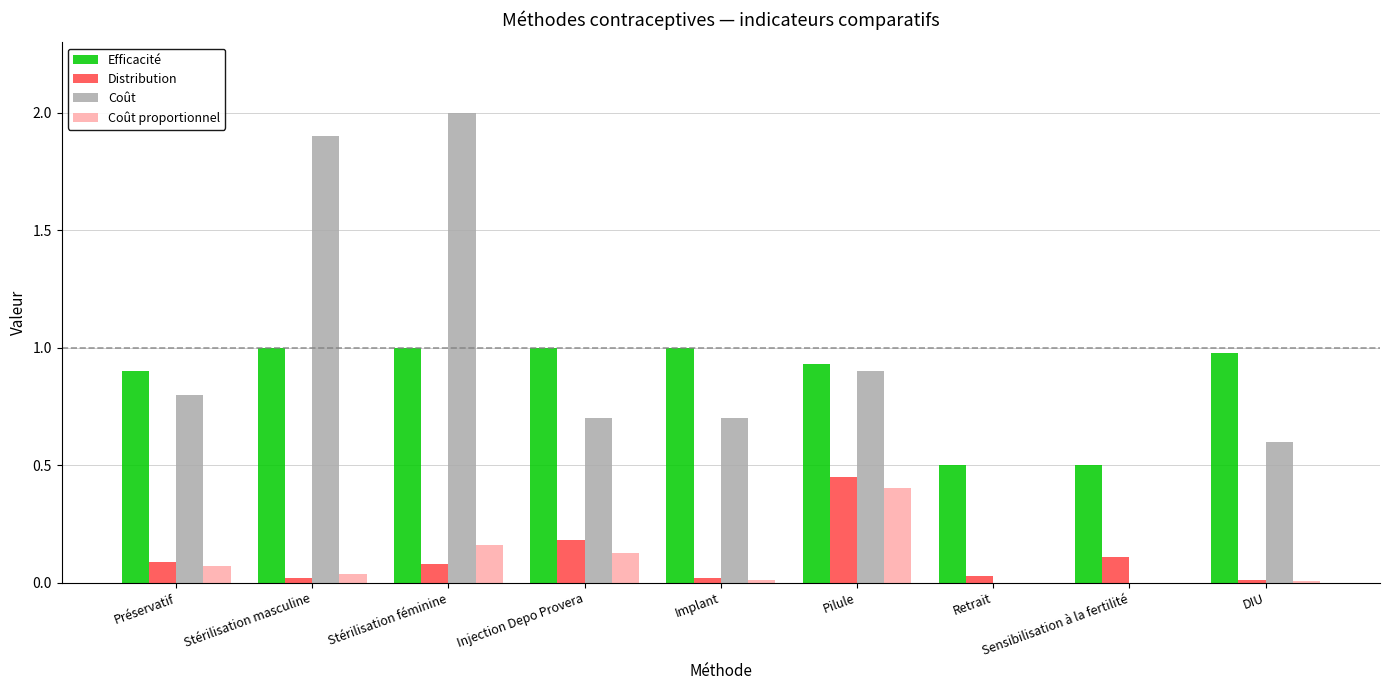

Count the number of data series in this chart.

4